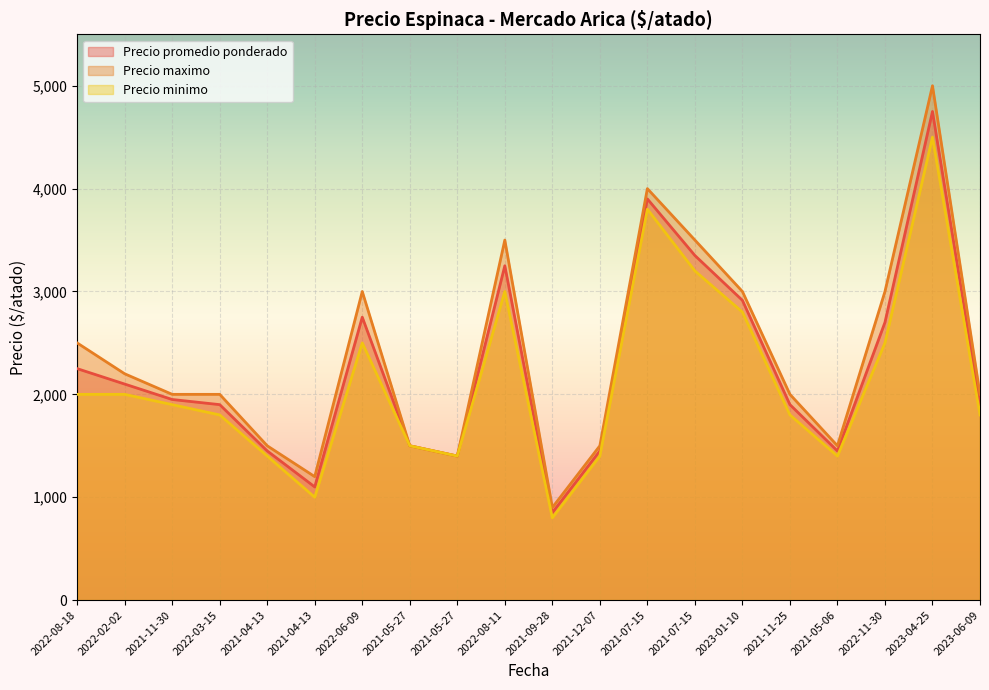

What is the difference between the maximum and minimum values in the Precio minimo series?

3700